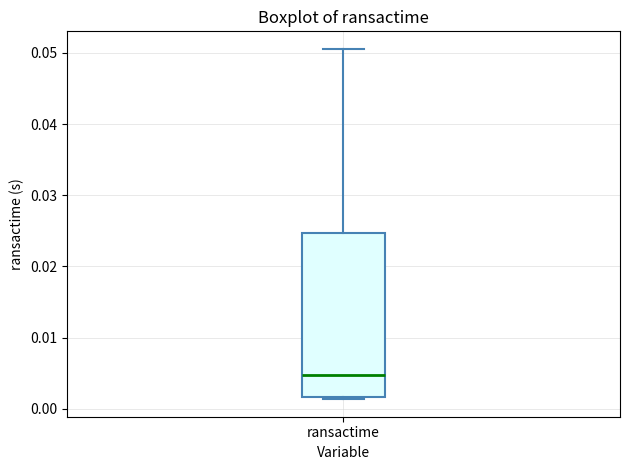

Read this box plot against the y-axis: the position of the median line, the range covered by the box, and the ends of both whiskers. The values are not printed on the chart, so give them approximately, as read against the axis.

median 0.005, box 0.002 to 0.025, whiskers 0.001 to 0.051